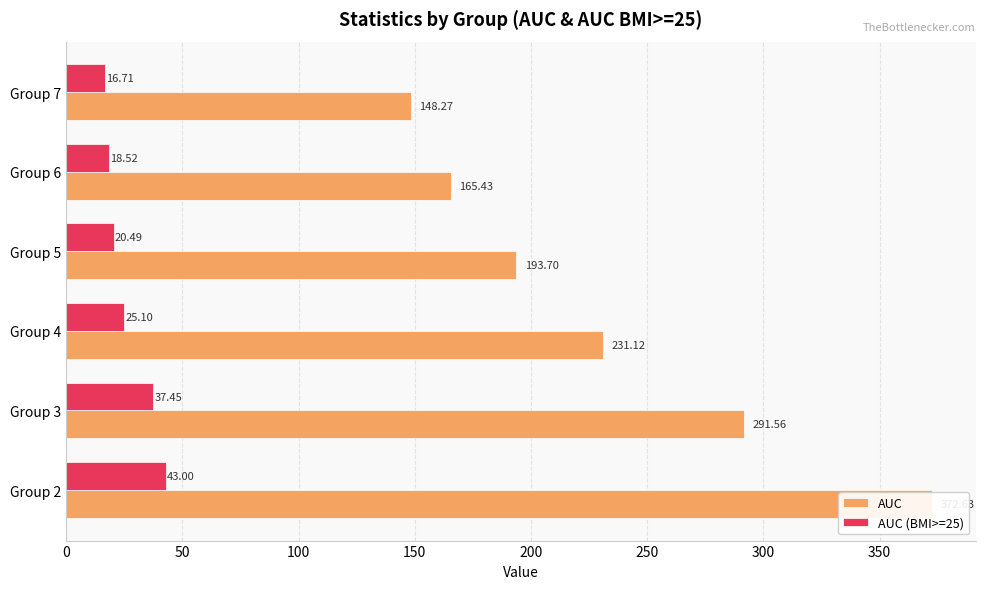

How many data points in AUC (BMI>=25) are above 25?

3